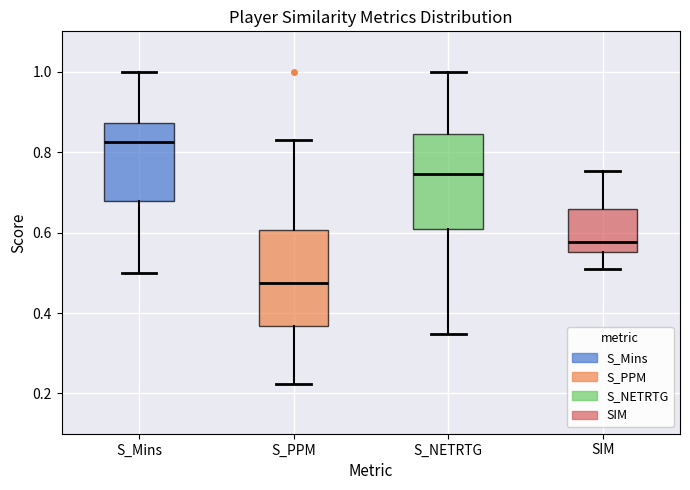

Reading left to right, transcribe this box plot: for each box, give where its median line is, the range the box spans, and where its two whiskers end, as read against the y-axis. The values are not printed on the chart, so give them approximately, as read against the axis.

S_Mins: median 0.82, box 0.68 to 0.88, whiskers 0.50 to 1.00
S_PPM: median 0.48, box 0.36 to 0.60, whiskers 0.22 to 0.84
S_NETRTG: median 0.74, box 0.60 to 0.84, whiskers 0.34 to 1.00
SIM: median 0.58, box 0.56 to 0.66, whiskers 0.50 to 0.76